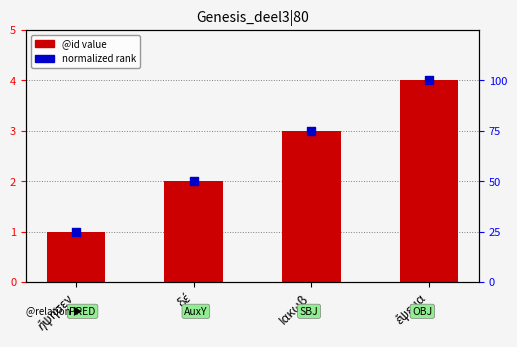

What is the total value across all series at Ιακωβ?

78